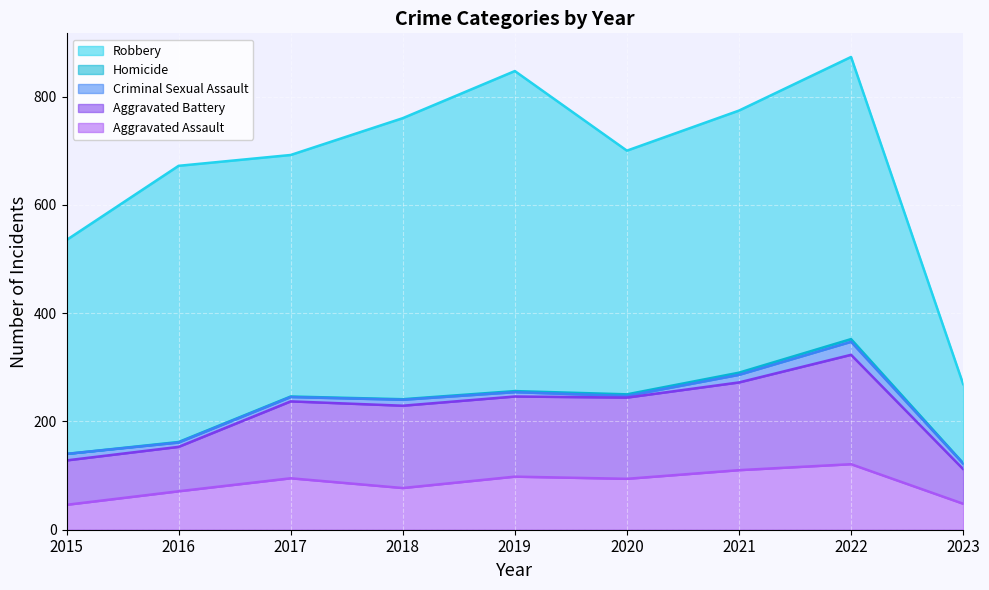

How many series are shown in this chart?

5